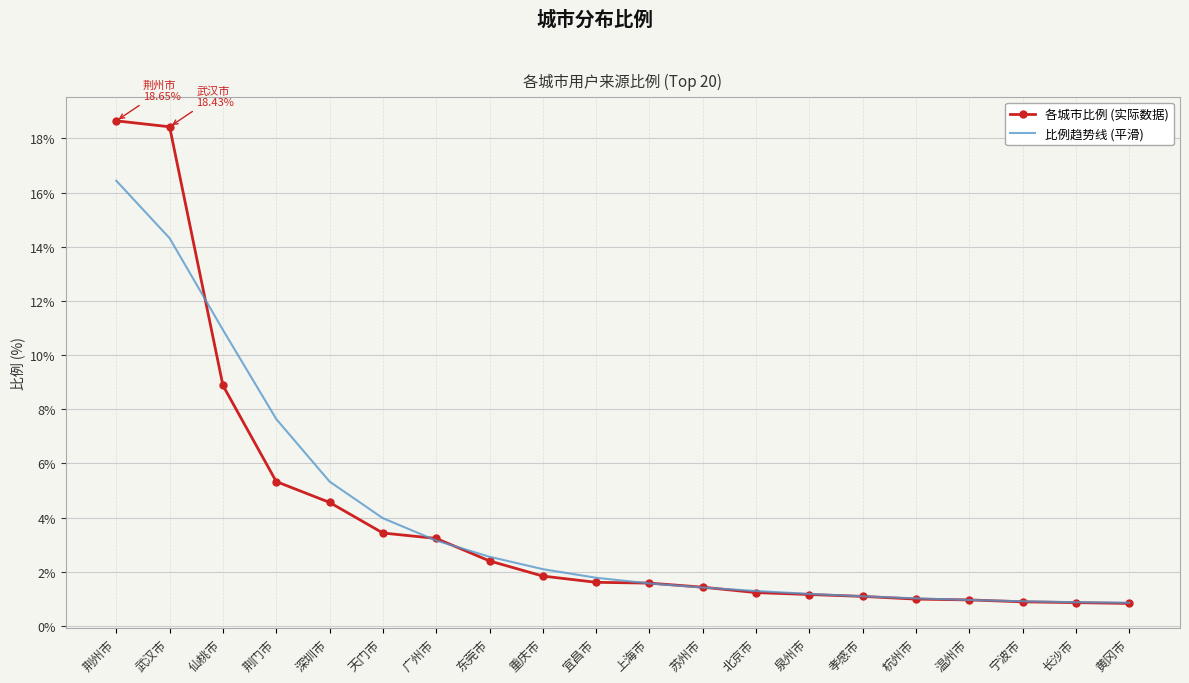

At 荆州市, list the series in order from largest to smallest.

各城市比例 (实际数据), 比例趋势线 (平滑)